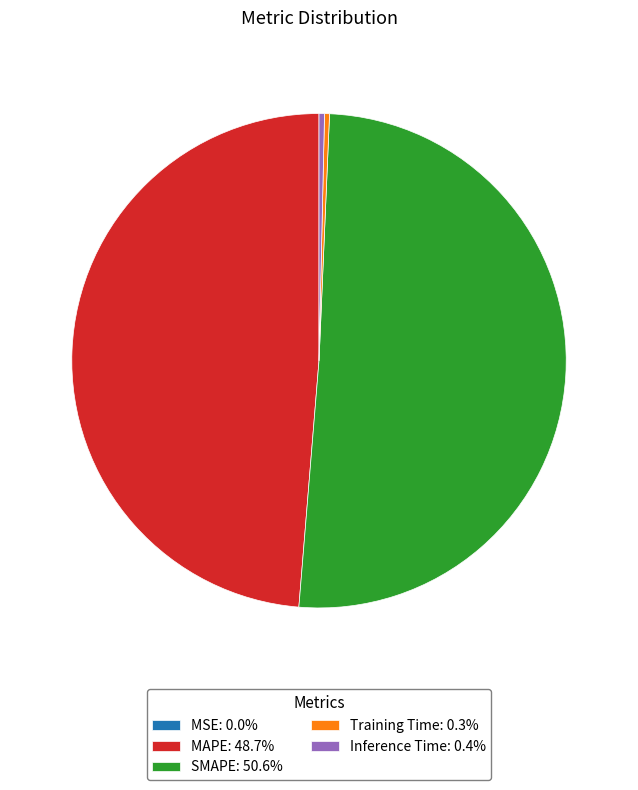

Does SMAPE: 50.6% represent more than half of the total?

Yes